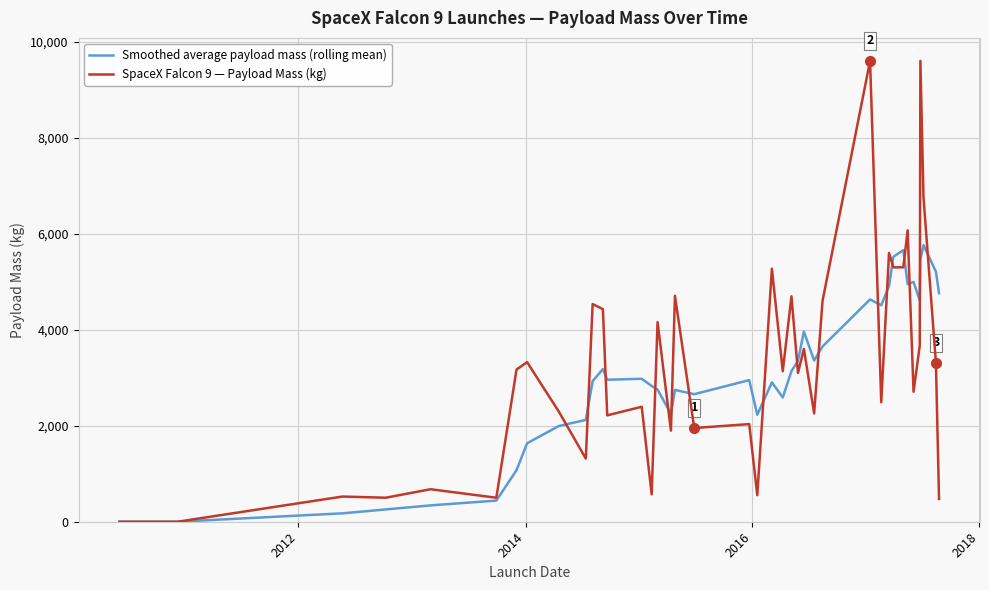

What is the sum of all Smoothed average payload mass (rolling mean) values?

122429.9